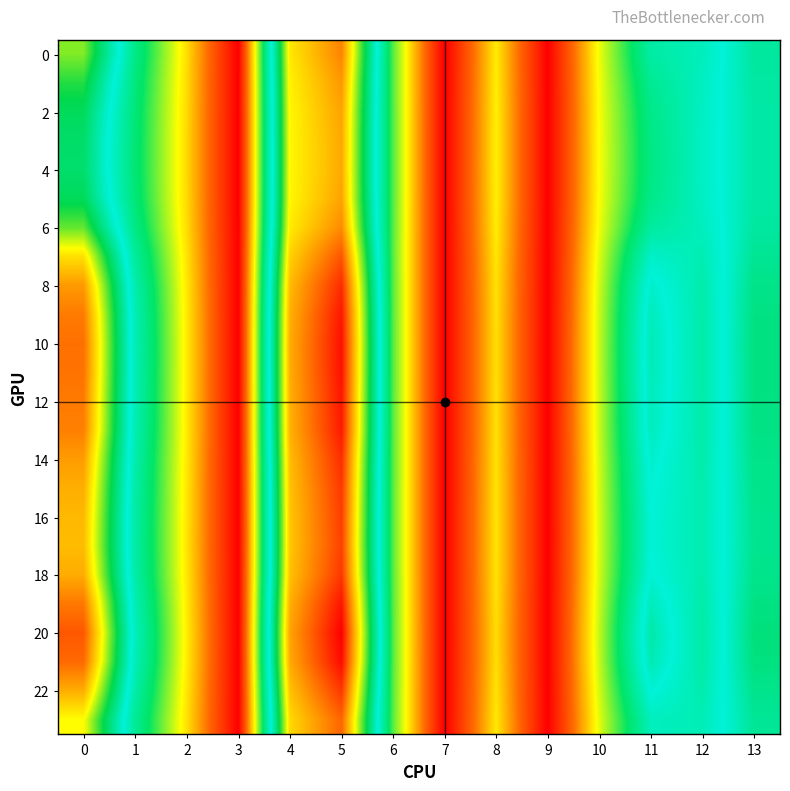

Count the number of categories in the chart.

14